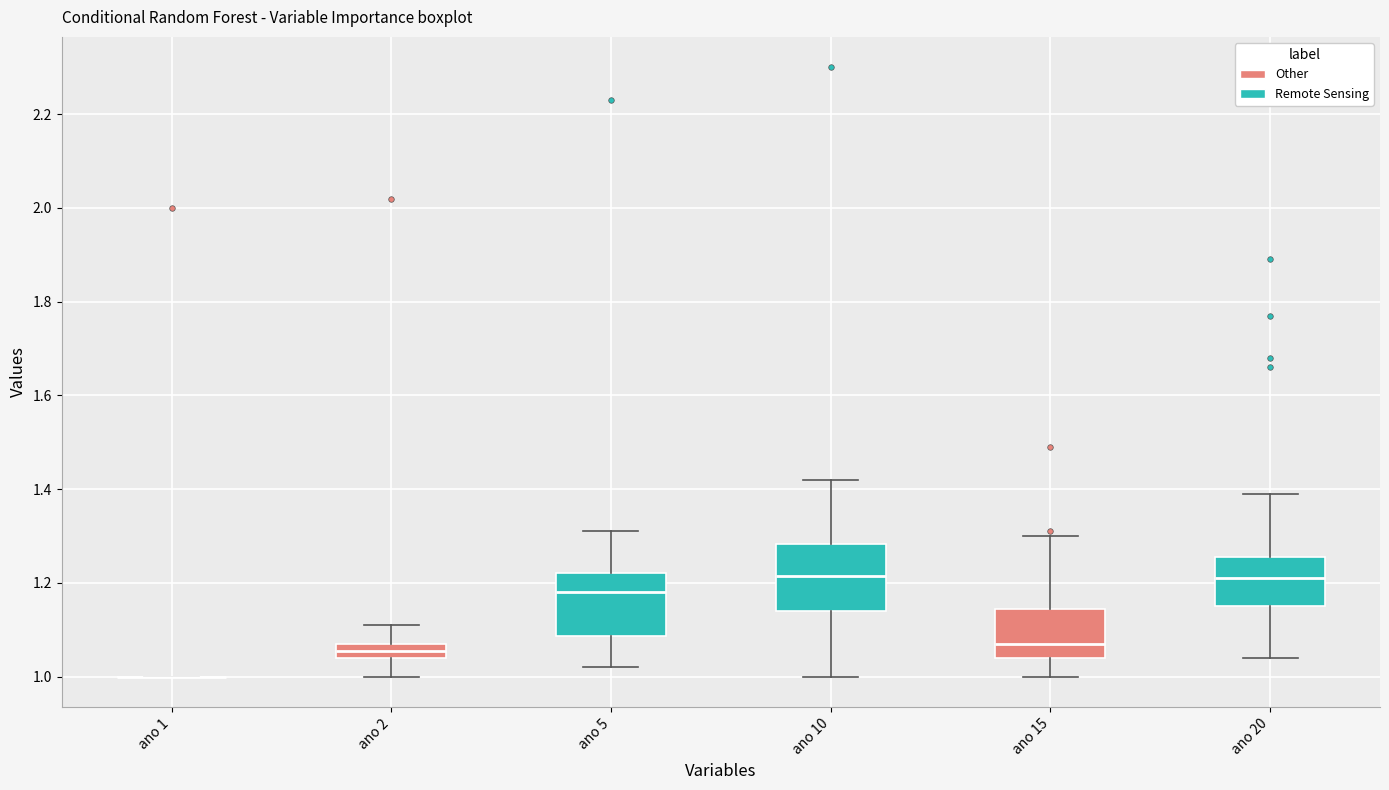

Where does the lower whisker of the box for ano 10 end on the y-axis? The values are not printed on the chart, so give them approximately, as read against the axis.

1.00